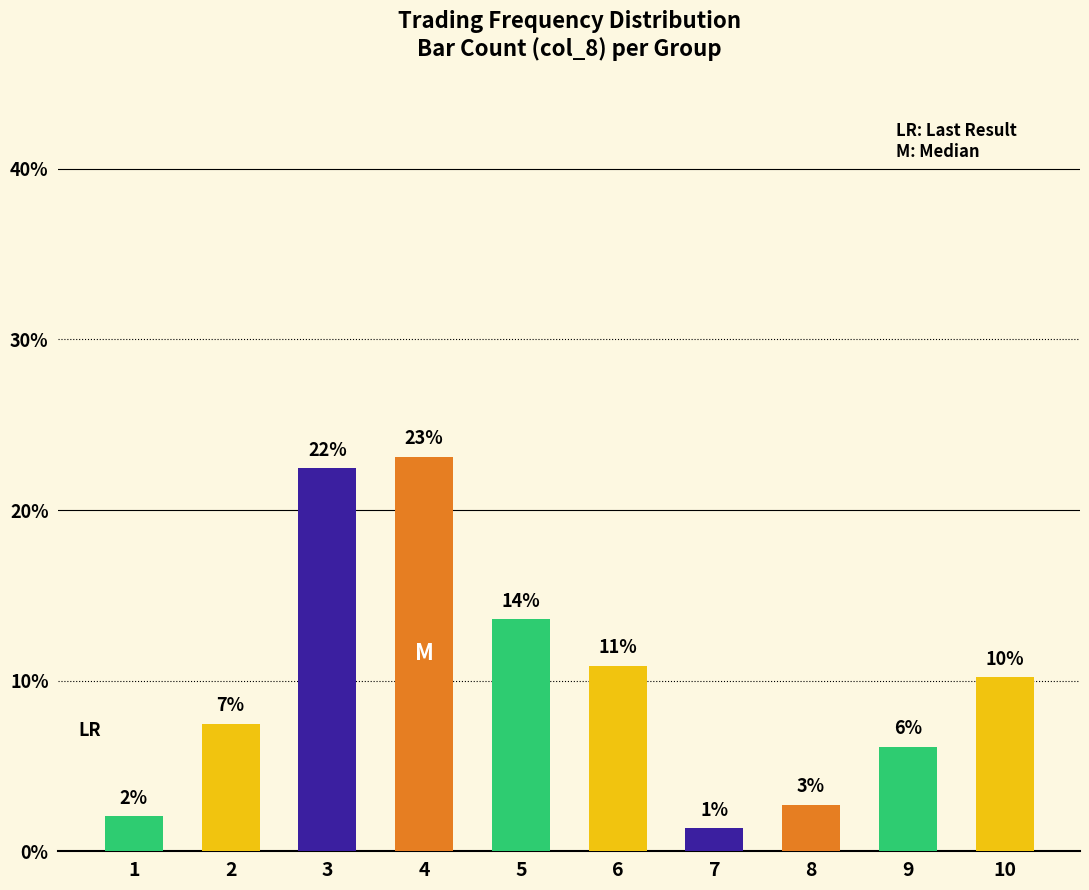

What is the value of the 7th bar from the left?

1.4